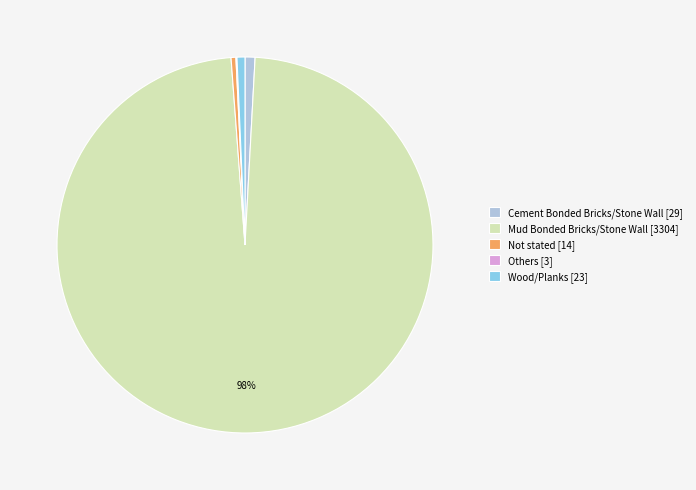

What is the largest slice in the pie chart?

Mud Bonded Bricks/Stone Wall